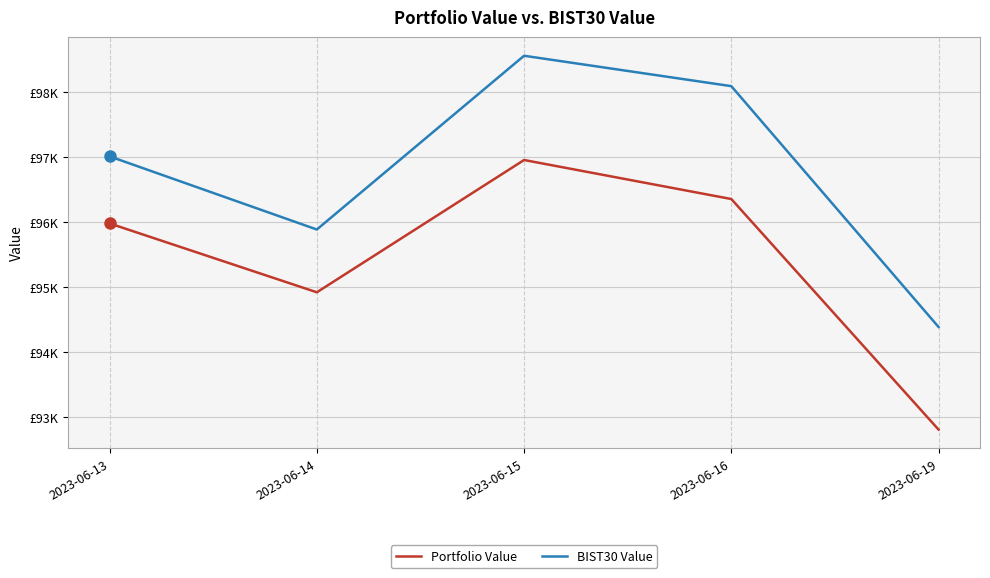

What is the minimum value for Portfolio Value?

92806.8